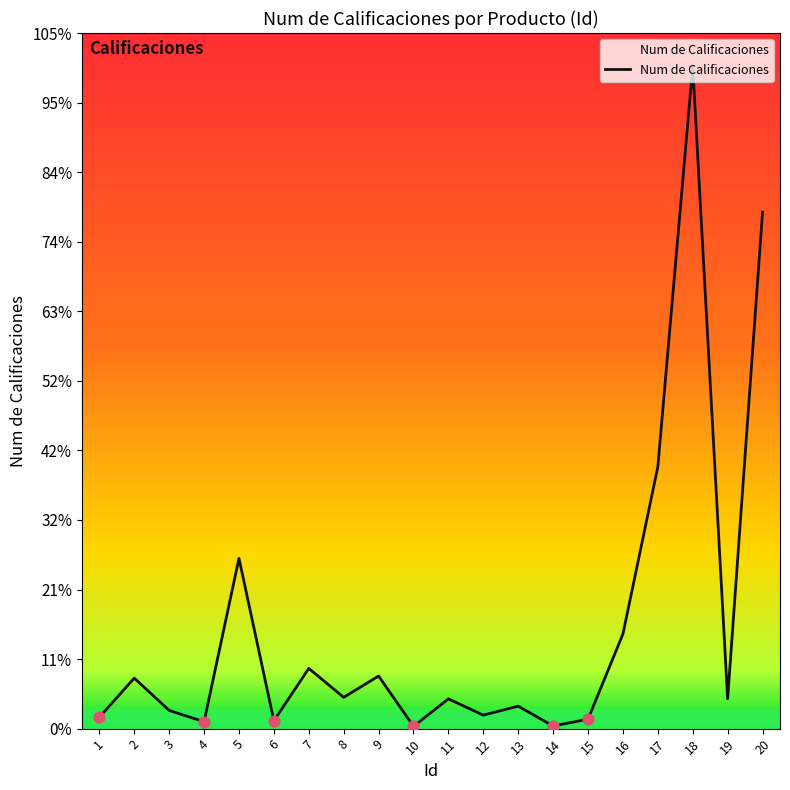

Which has a higher value, 11 or 12?

11